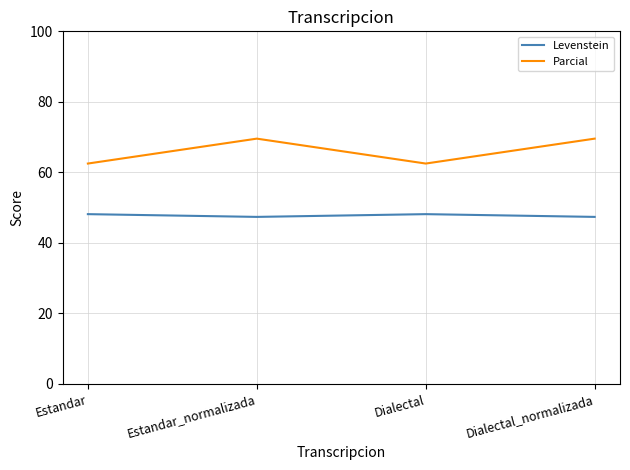

What is the sum of the Parcial values at Estandar and Dialectal?

125.0